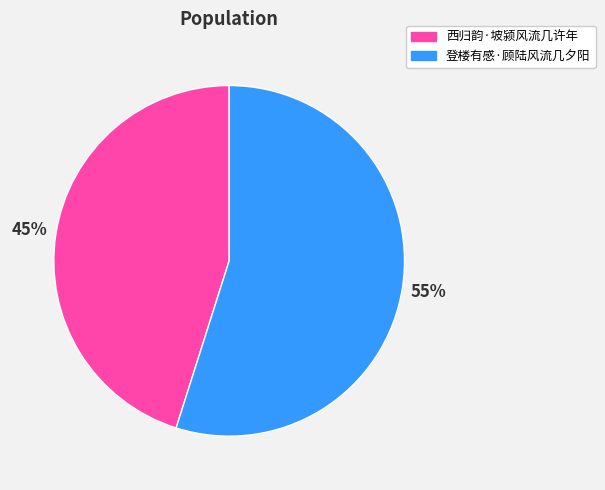

Which slice is the largest?

登楼有感·顾陆风流几夕阳